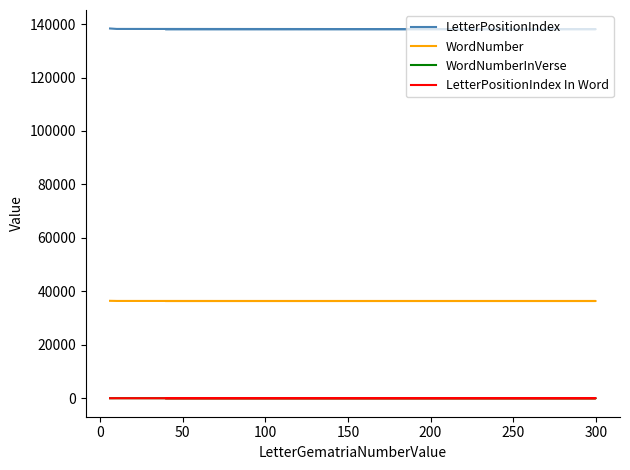

Which series has the largest total across all categories?

LetterPositionIndex